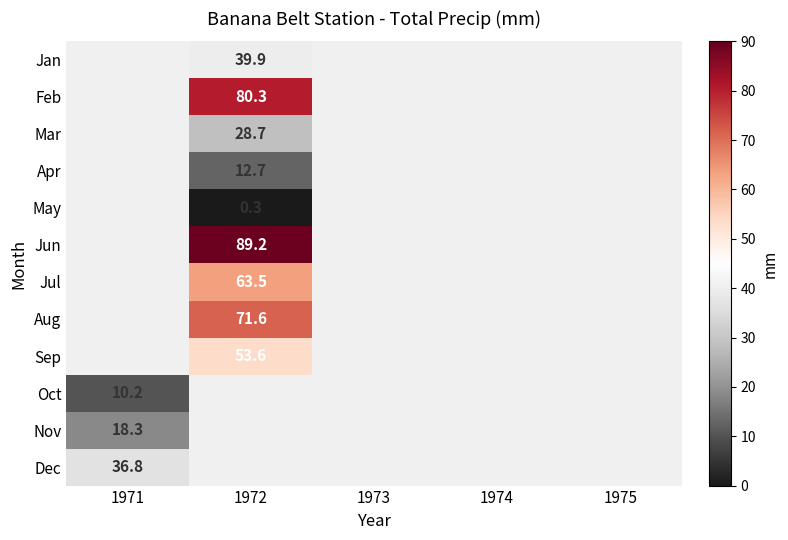

The value of Jul at 1972 is 94.7. True or false?

False